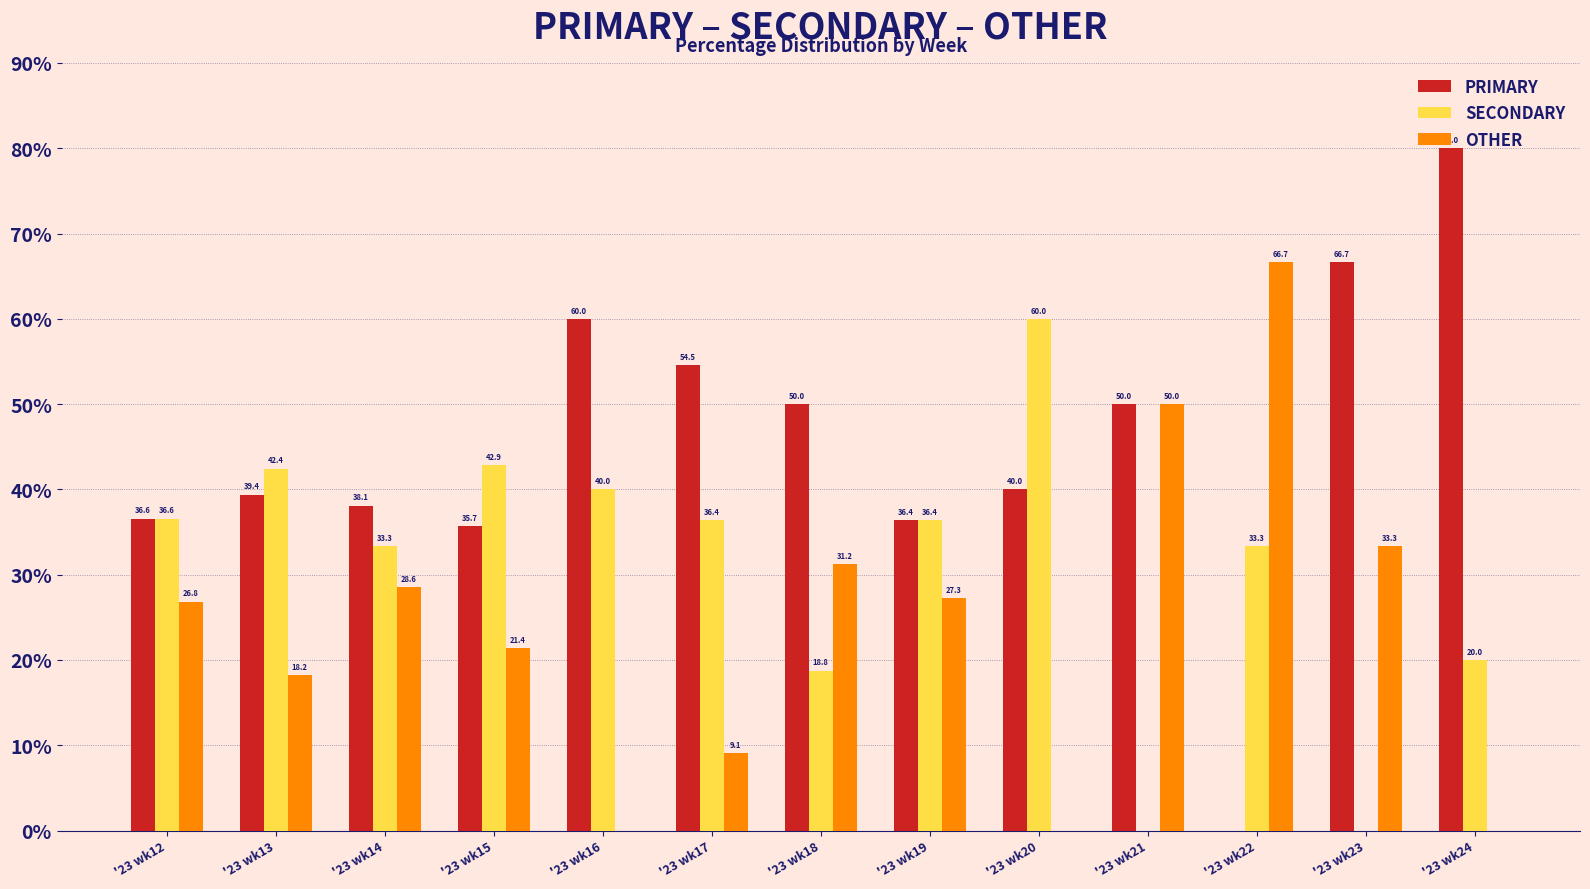

How many values in the SECONDARY series exceed 36?

7